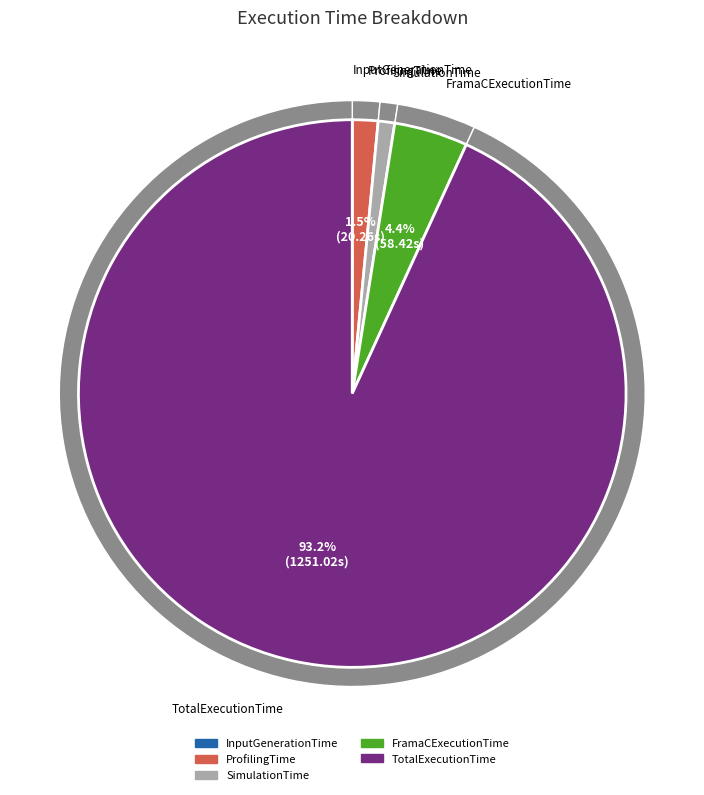

Which slice represents more than half of the pie?

TotalExecutionTime